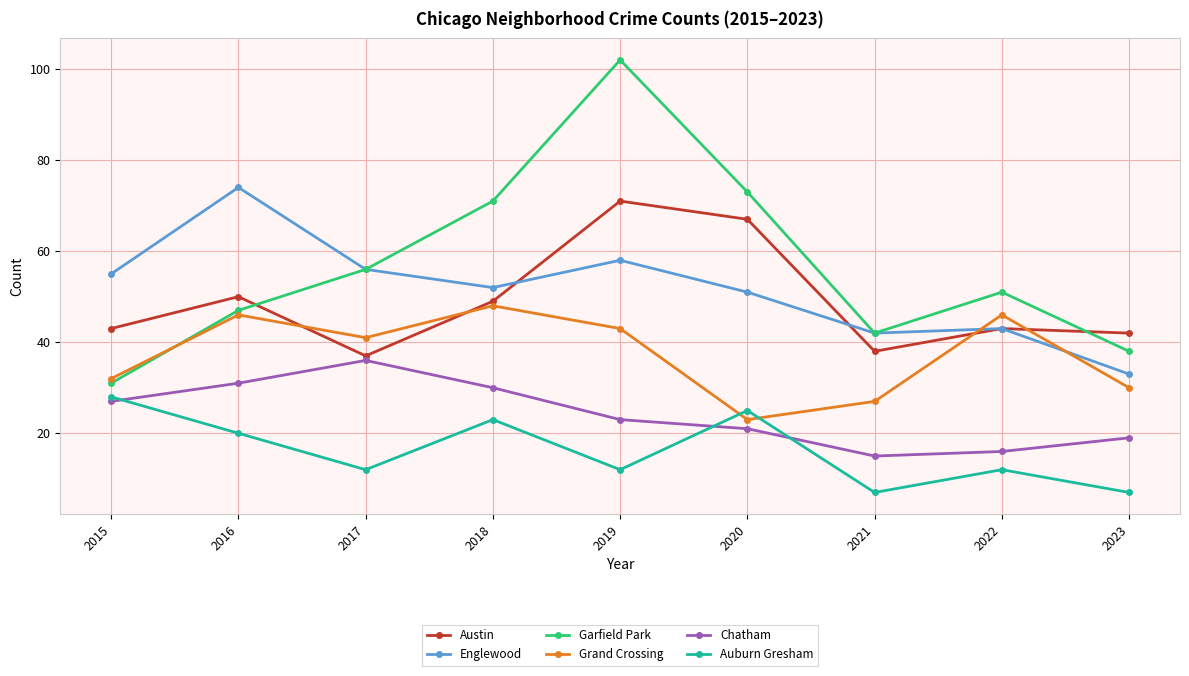

In Grand Crossing, how many points are higher than both neighbors (excluding endpoints)?

3